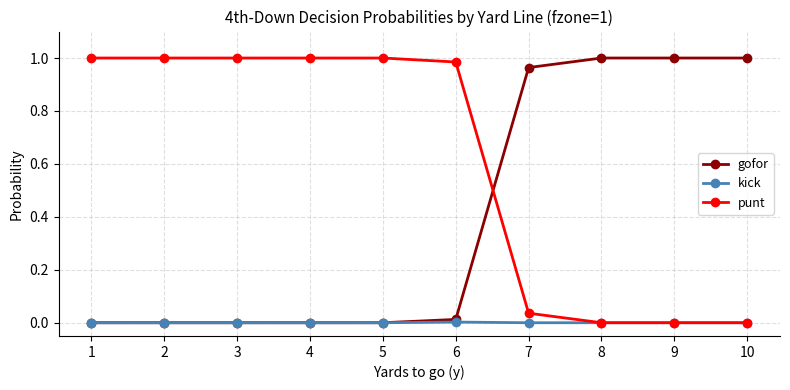

The value of punt at 3 is 1.5. True or false?

False